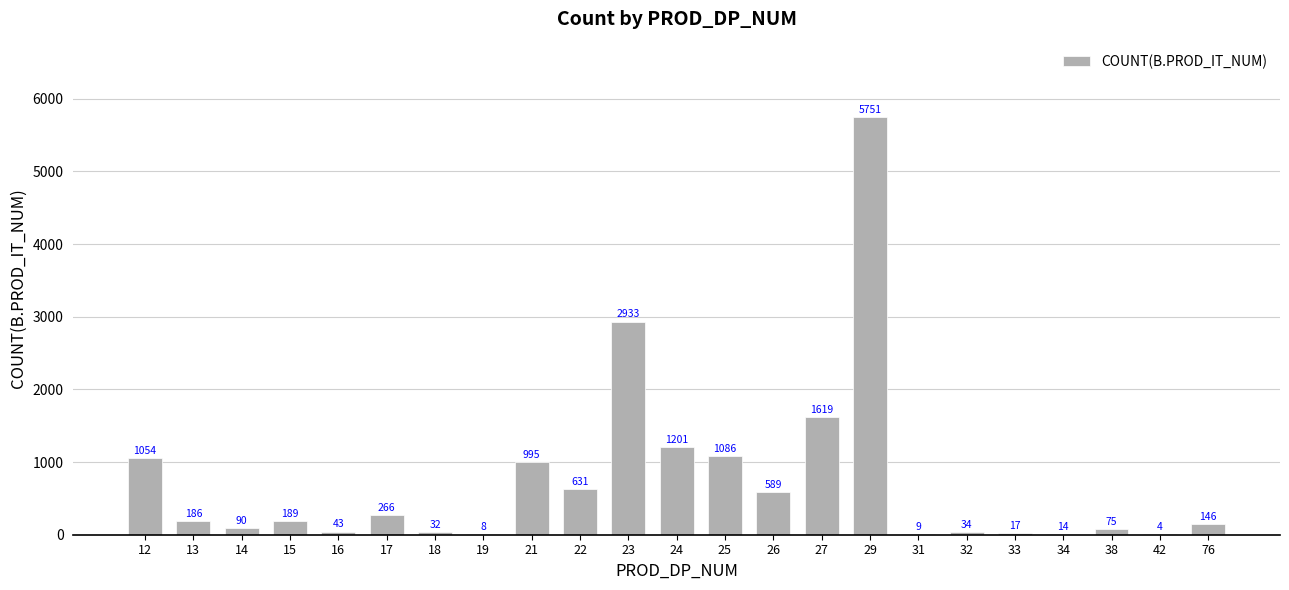

Reading left to right, extract all data points from this chart.

1054	186	90	189	43	266	32	8	995	631	2933	1201	1086	589	1619	5751	9	34	17	14	75	4	146